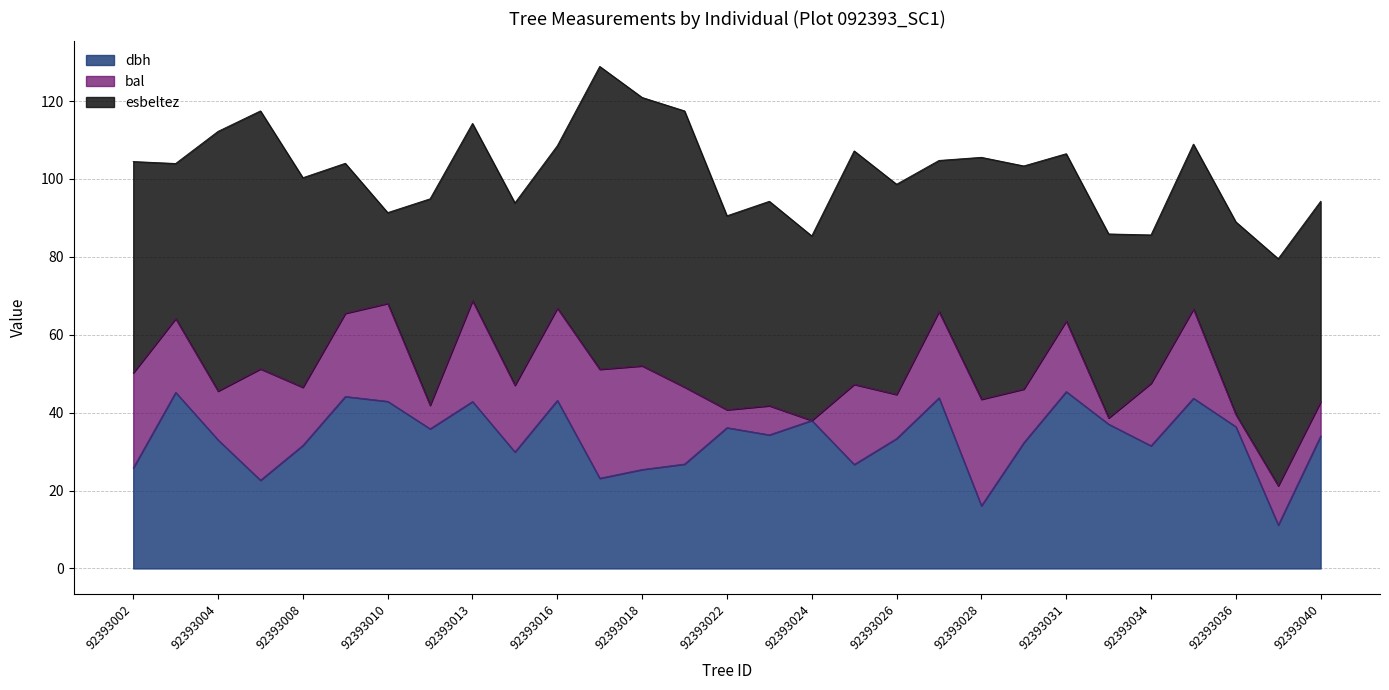

What are all the series names shown in the legend?

dbh, bal, esbeltez